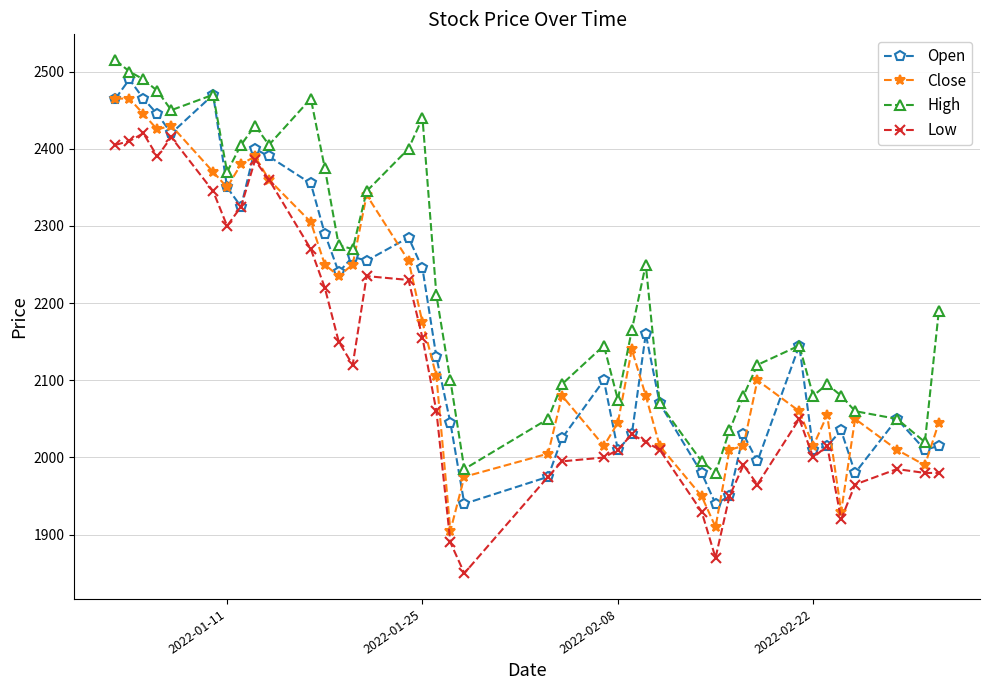

What is the value of the Open point at the 25th from the left?

2030